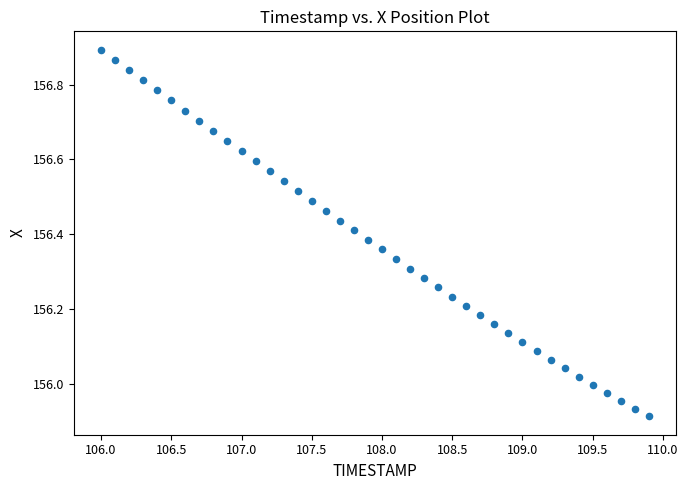

What is the range of Y values (max minus min)?

1.0